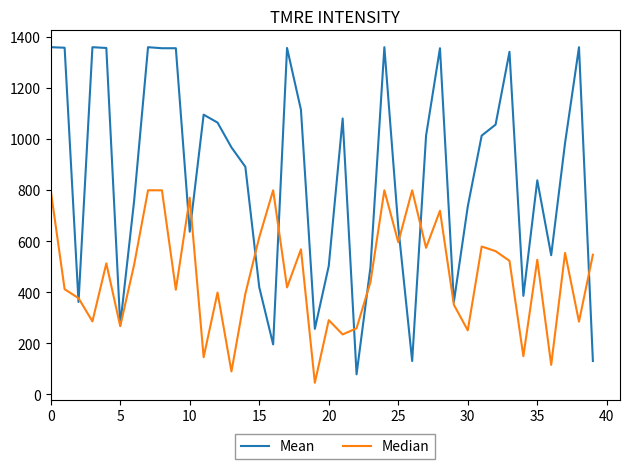

At how many categories does at least one series exceed 292?

37